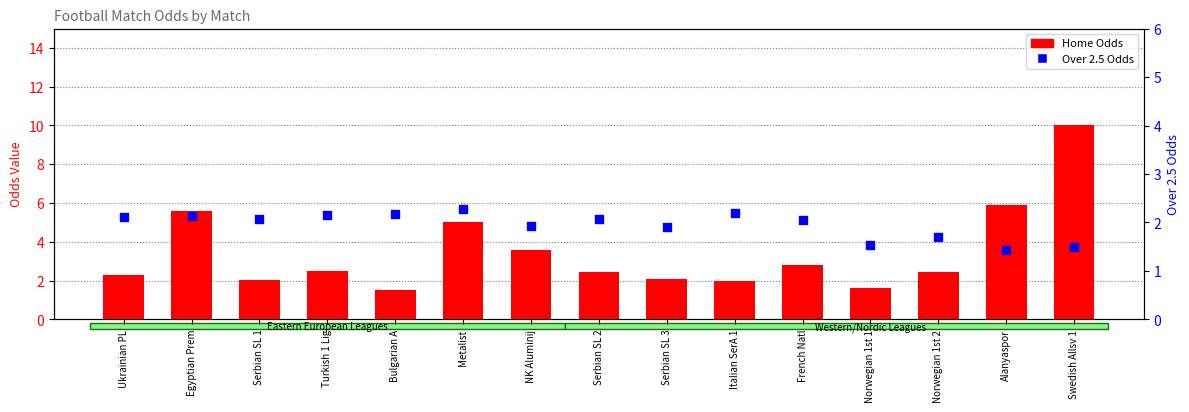

Which series reaches the maximum Y coordinate?

Home Odds